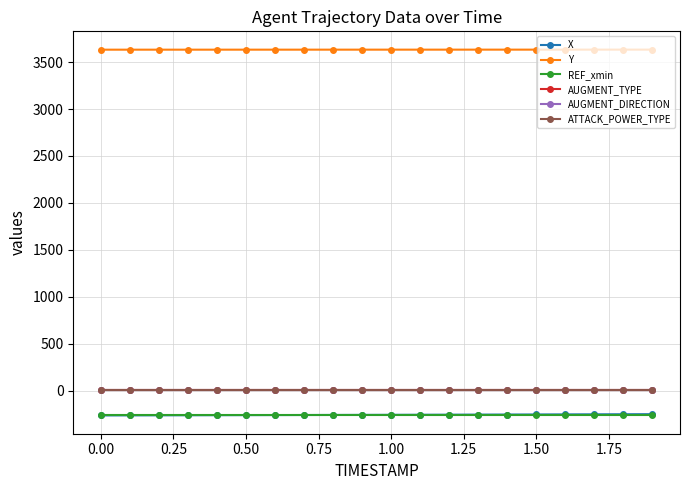

Which series has the largest range (max minus min)?

X